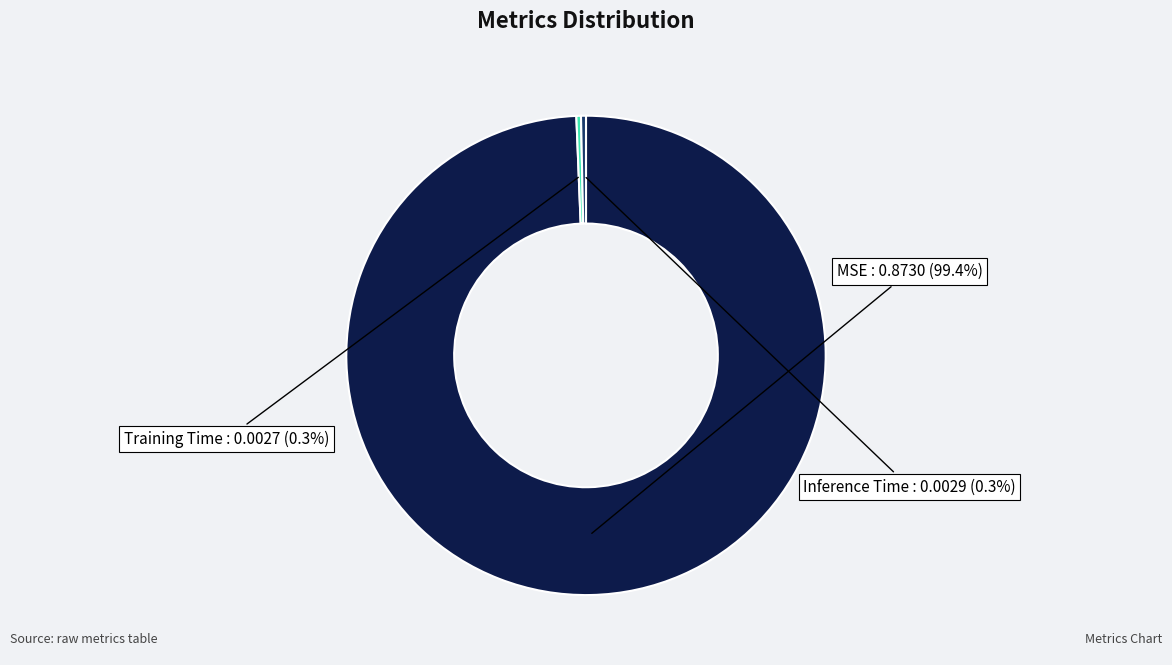

How many segments does this pie chart have?

3